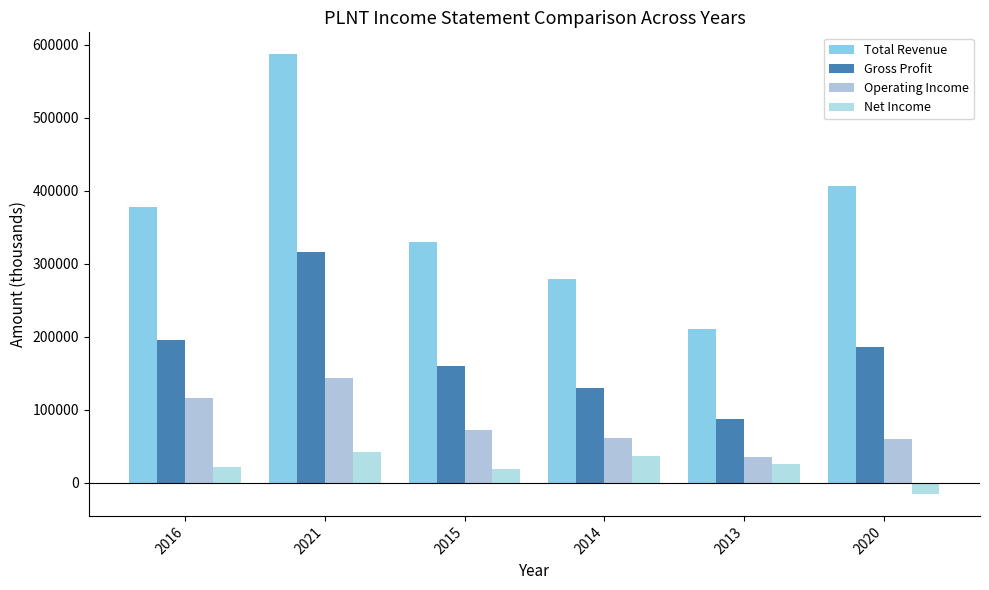

Which series has the largest total across all categories?

Total Revenue